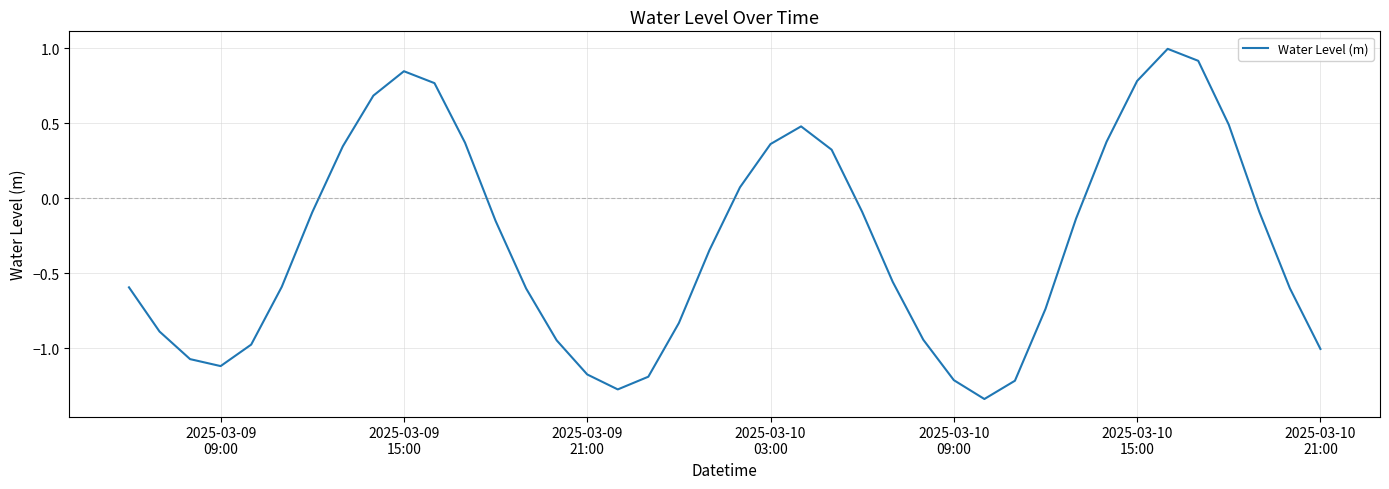

What is the difference between the maximum and second lowest values?

2.3